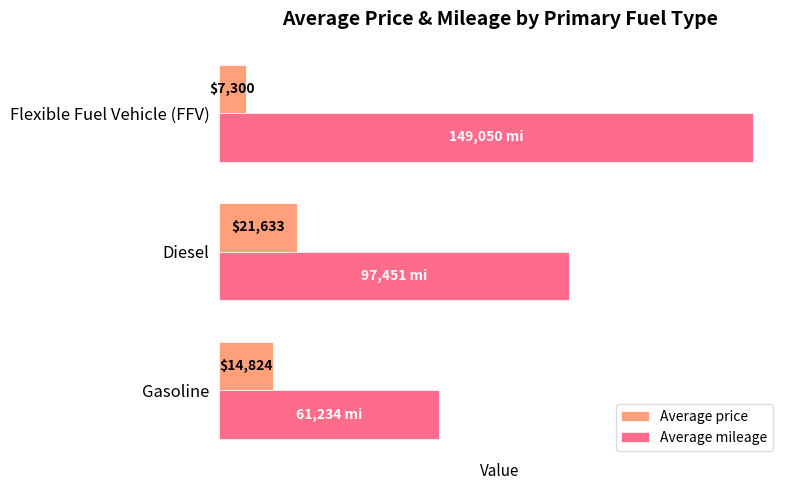

Where is Average mileage nearest to the value 105142?

Diesel